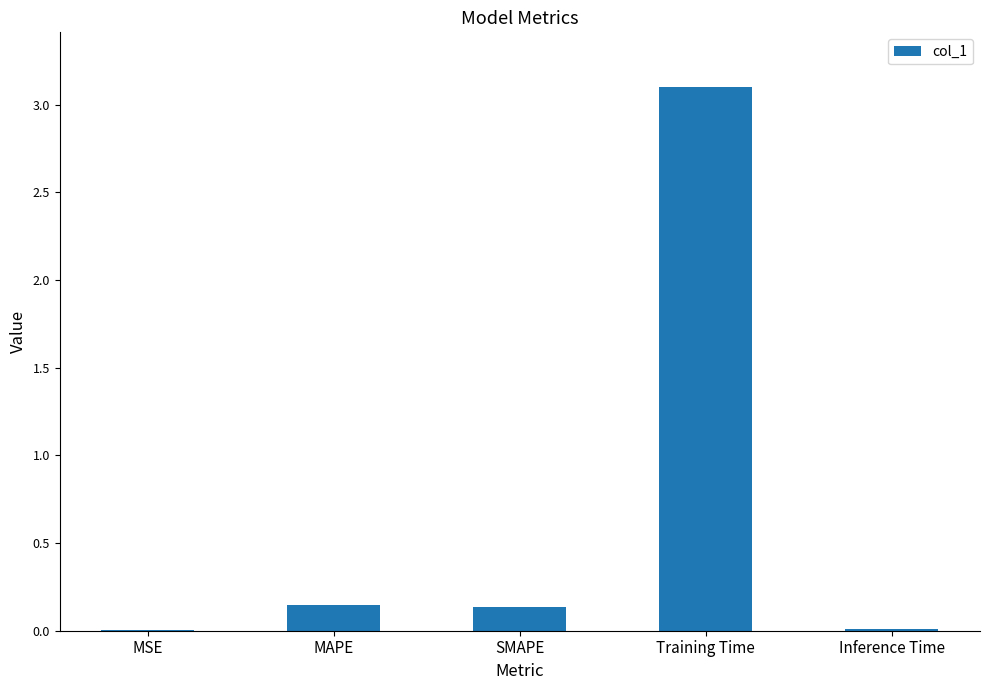

What is the maximum value shown in the chart?

3.1